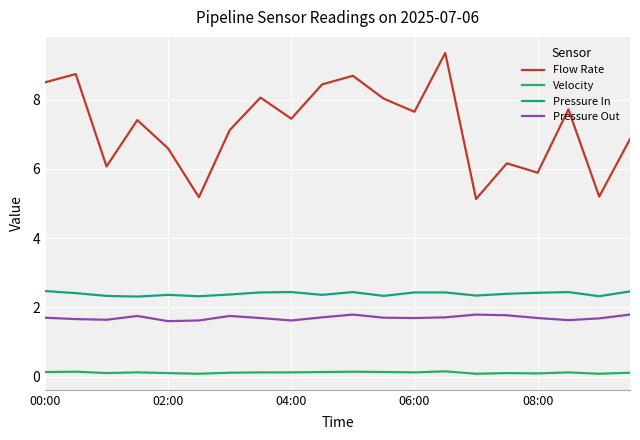

Which series has the widest spread of values?

Flow Rate